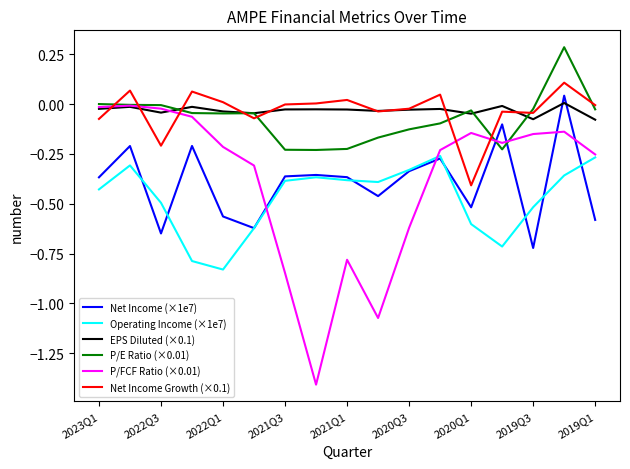

In Net Income (×1e7), how many points are higher than both neighbors (excluding endpoints)?

6